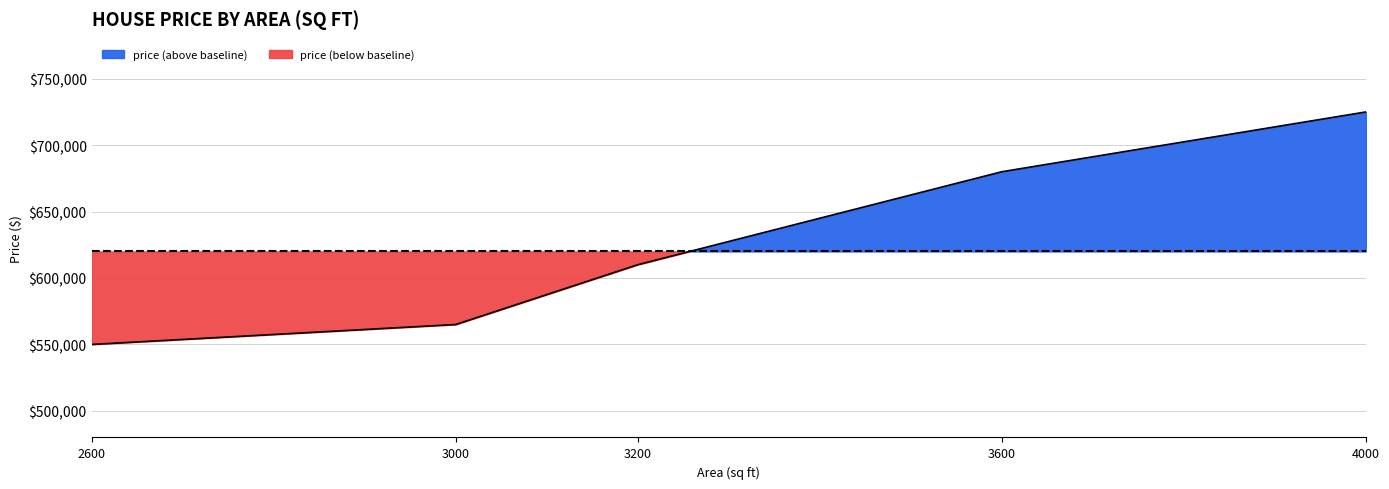

Reading left to right, what are all the values shown in this chart?

550000	565000	610000	680000	725000